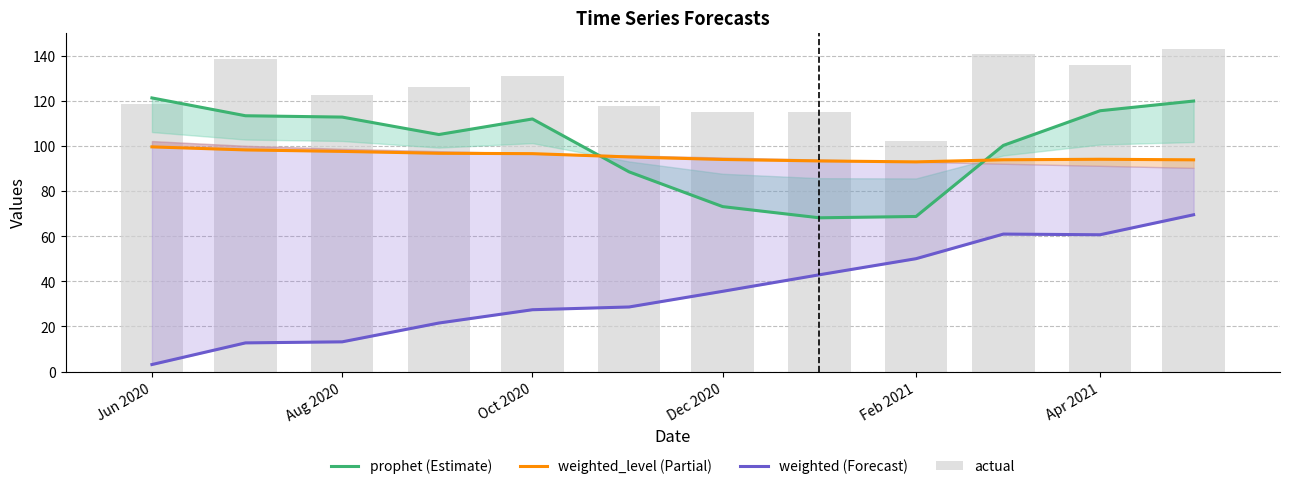

Rank the series by their maximum value, from highest to lowest.

actual, prophet (Estimate), weighted_level (Partial), weighted (Forecast)